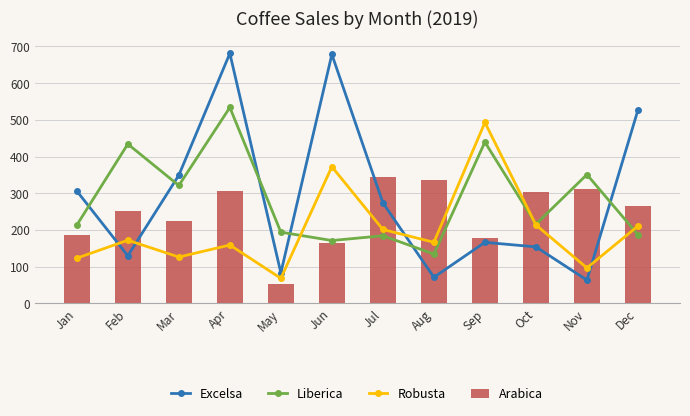

List the series in order of their peak value, highest first.

Excelsa, Liberica, Robusta, Arabica